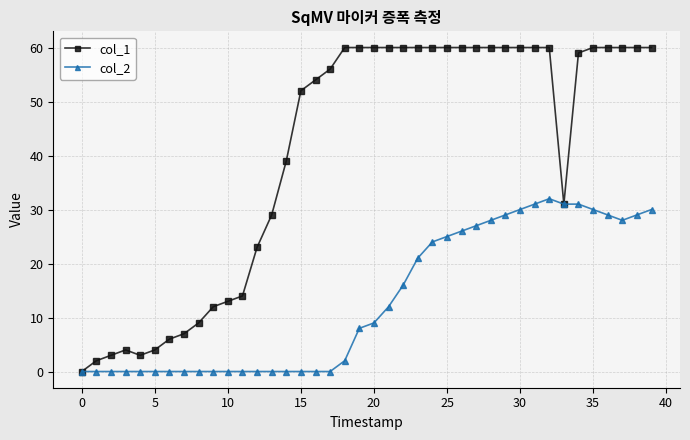

What is the greatest value displayed?

60